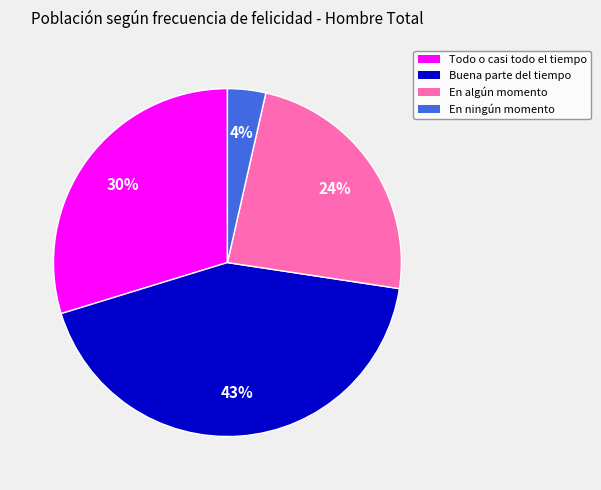

To the nearest percent, what is the difference between the largest and smallest slice percentages?

39%